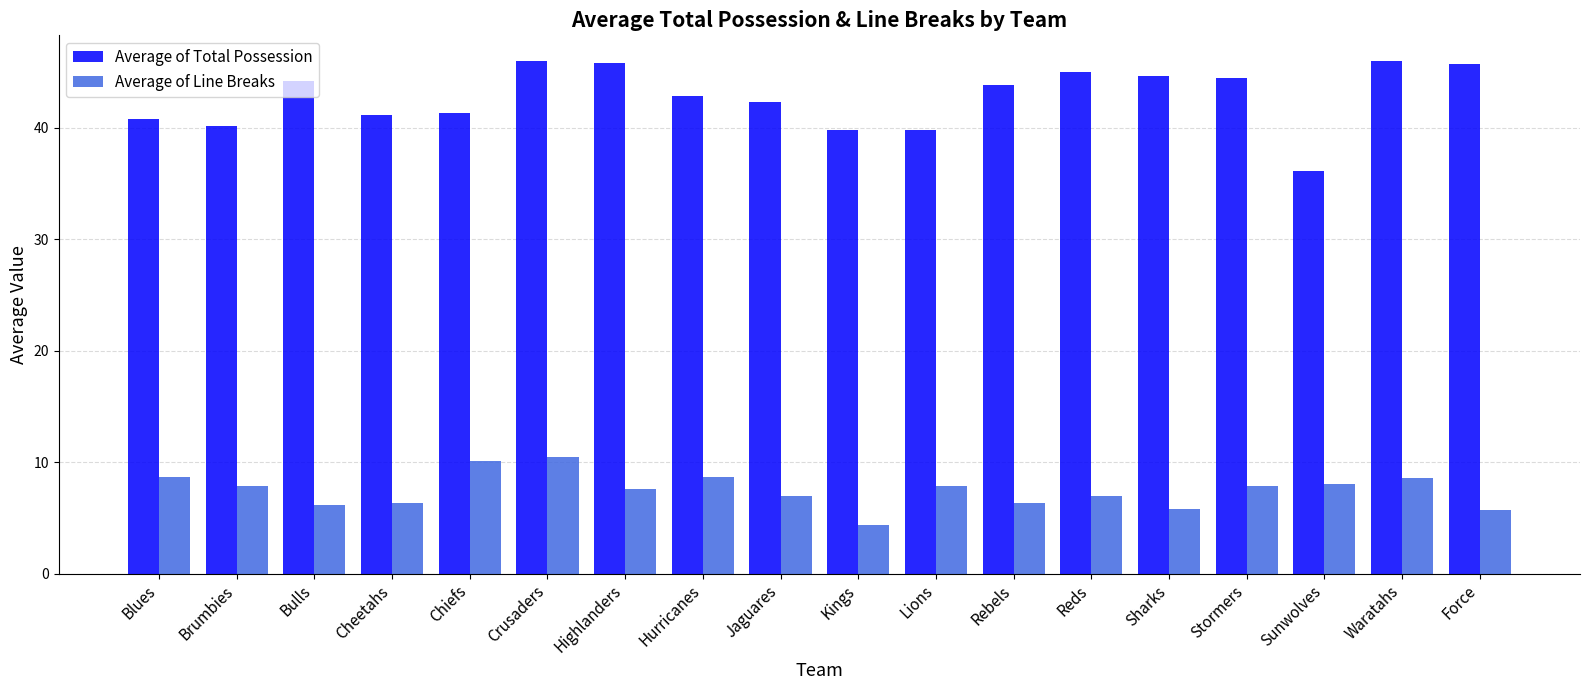

What is the label of the 6th bar from the left?

Crusaders